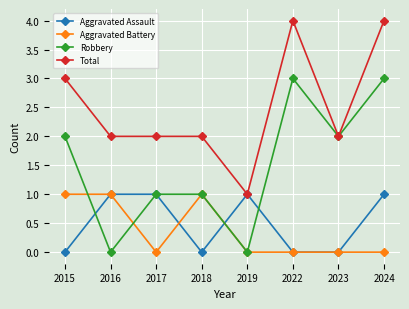

What is the value of the Robbery point at the 1st from the left?

2